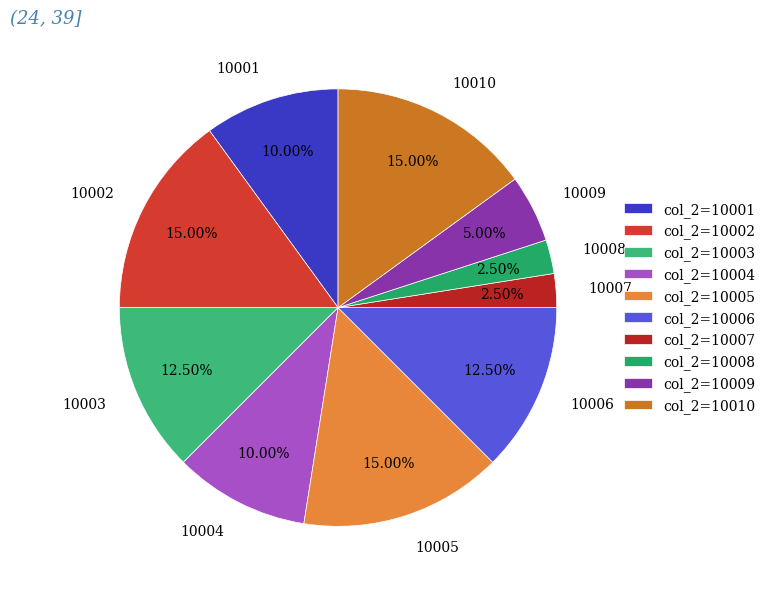

What portion of the pie excludes 10004?

90.0%